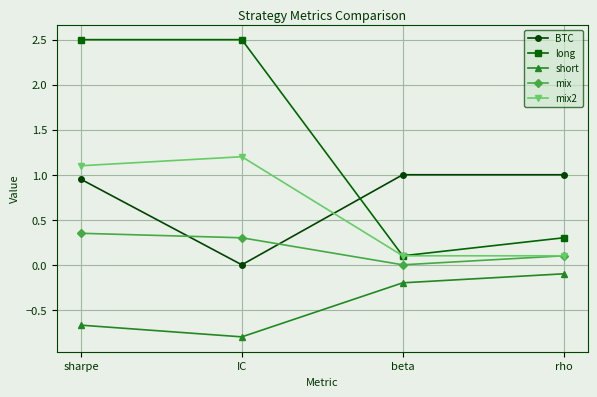

What are all the series names shown in the legend?

BTC, long, short, mix, mix2